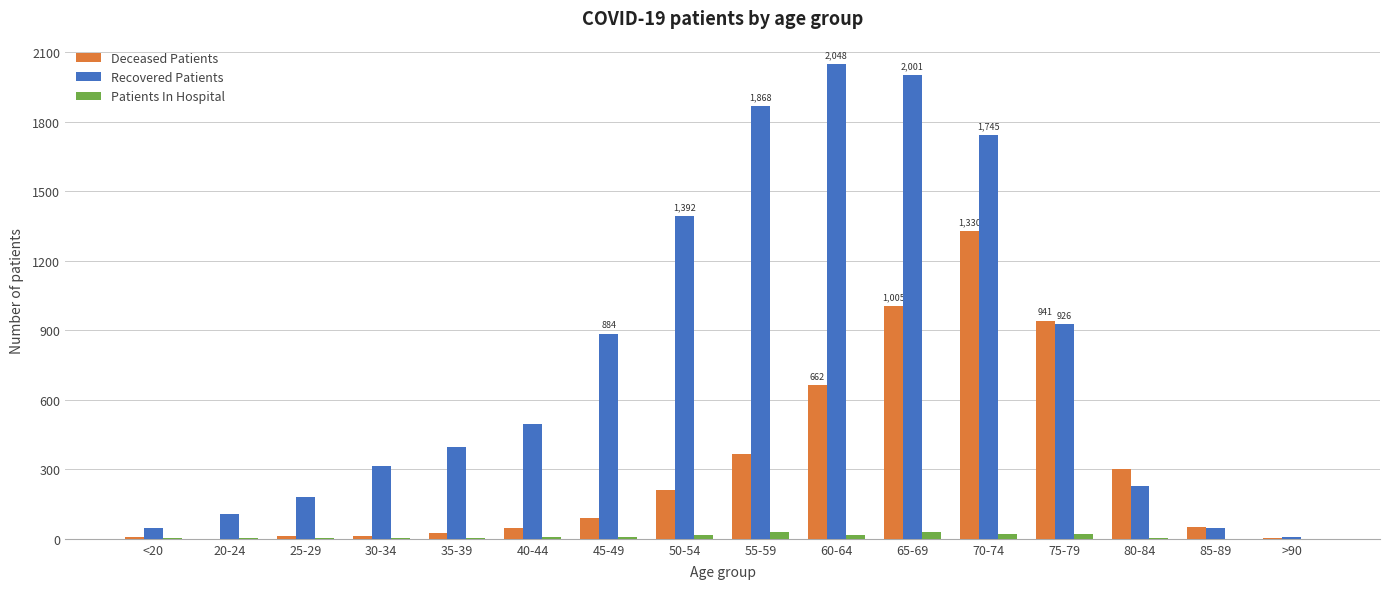

Does the chart contain stacked bars?

No